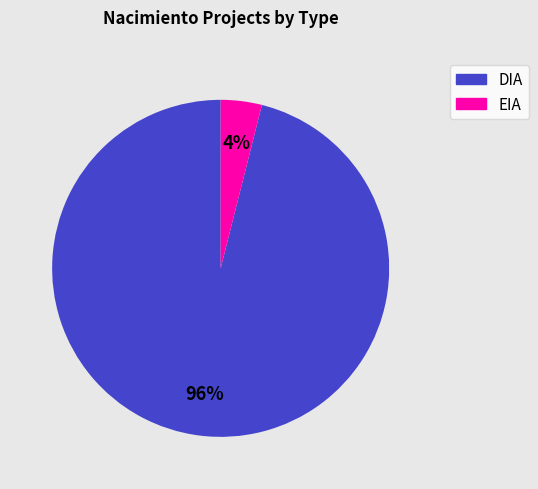

Which category has the smallest portion of the pie?

EIA